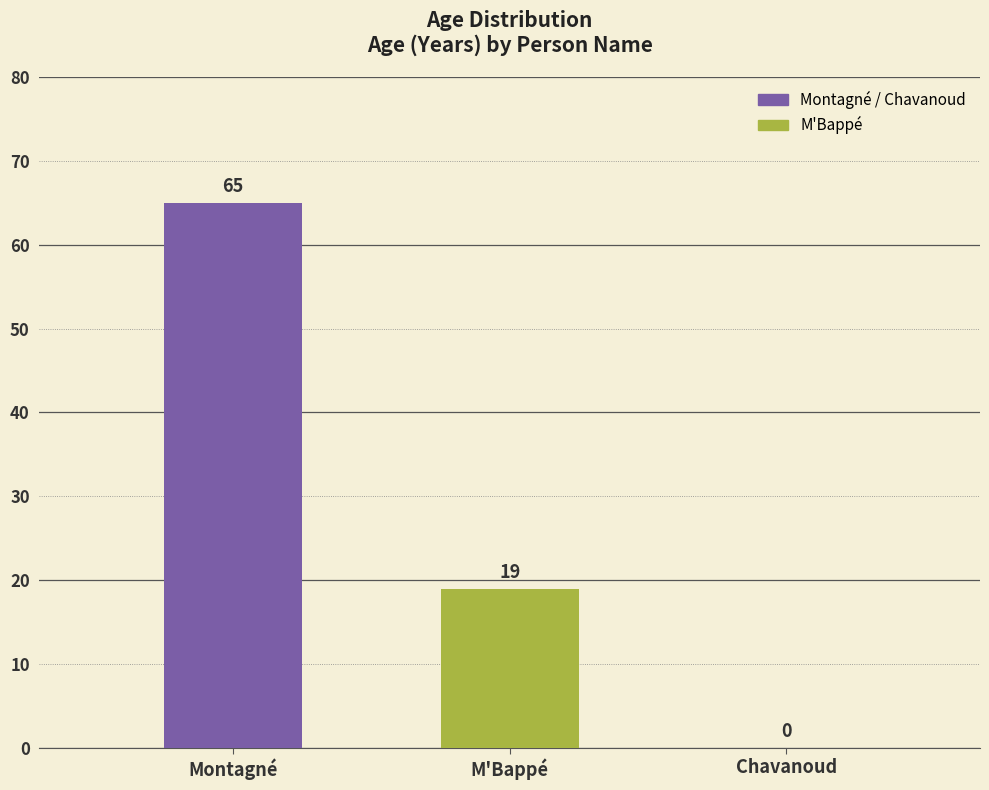

How many series are shown in this chart?

1